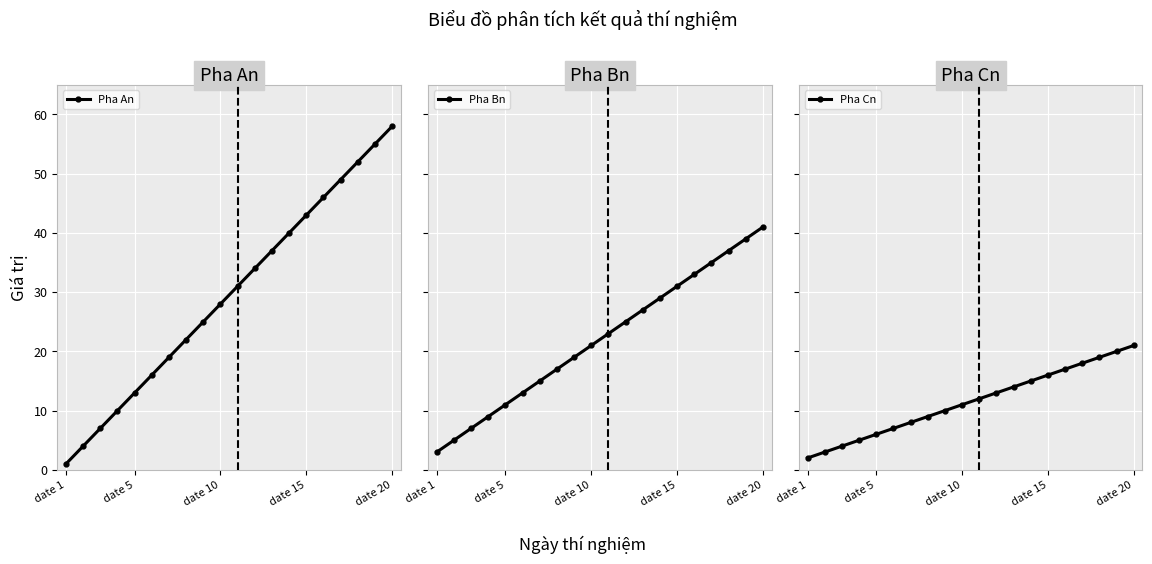

What is the maximum value for Pha An?

58